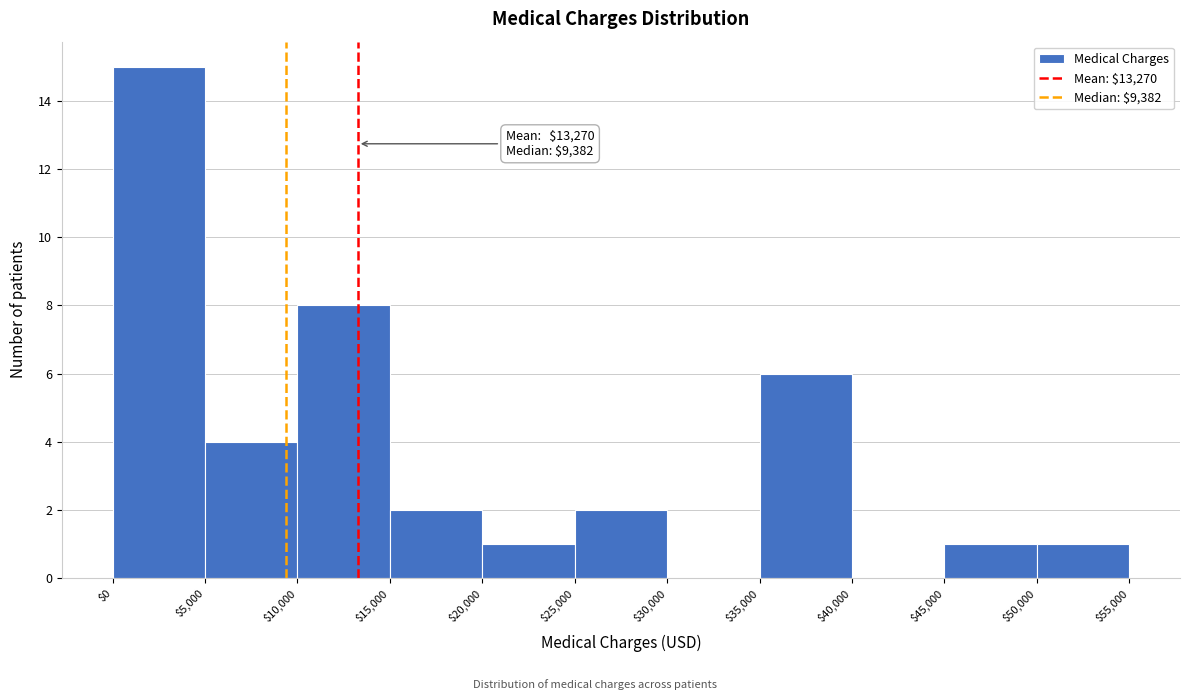

Which range on the x-axis has the tallest bar?

$0 to $5,000